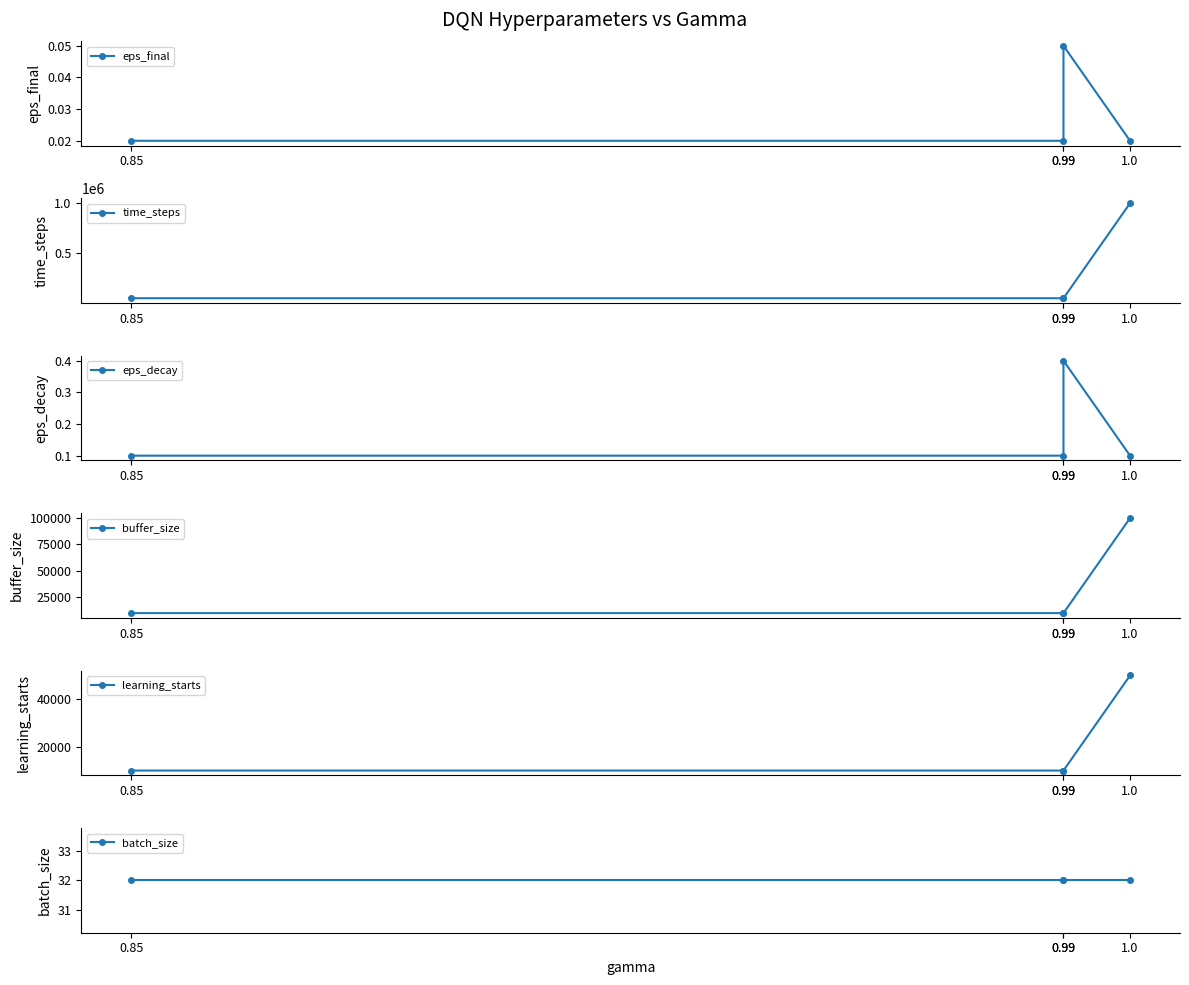

What is the total value across all series at 0.85?

70032.1